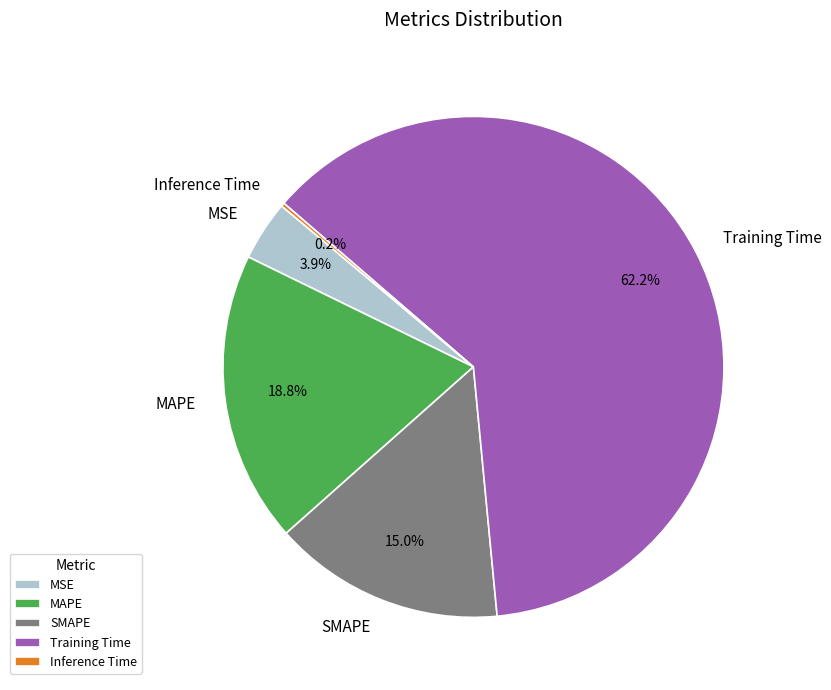

Combined, do SMAPE and Training Time account for over 50%?

Yes